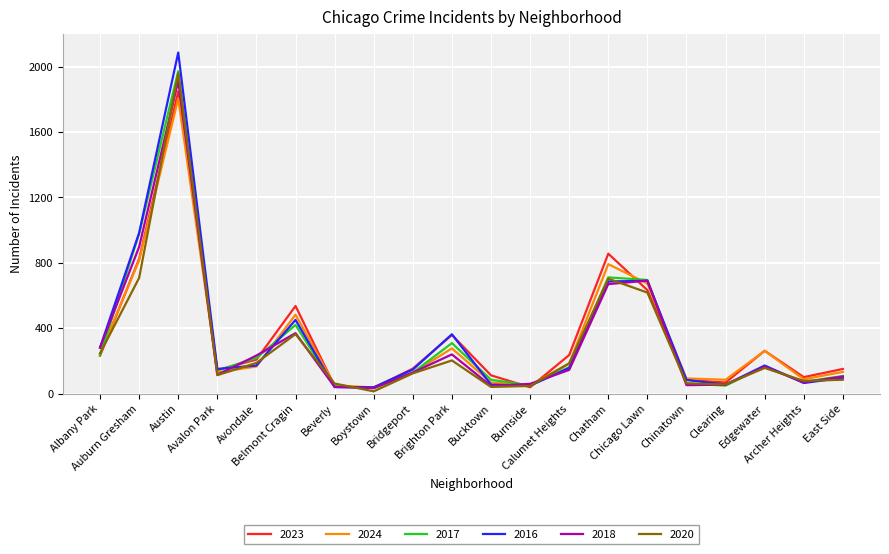

What is the difference between the maximum and minimum values in the 2020 series?

1945